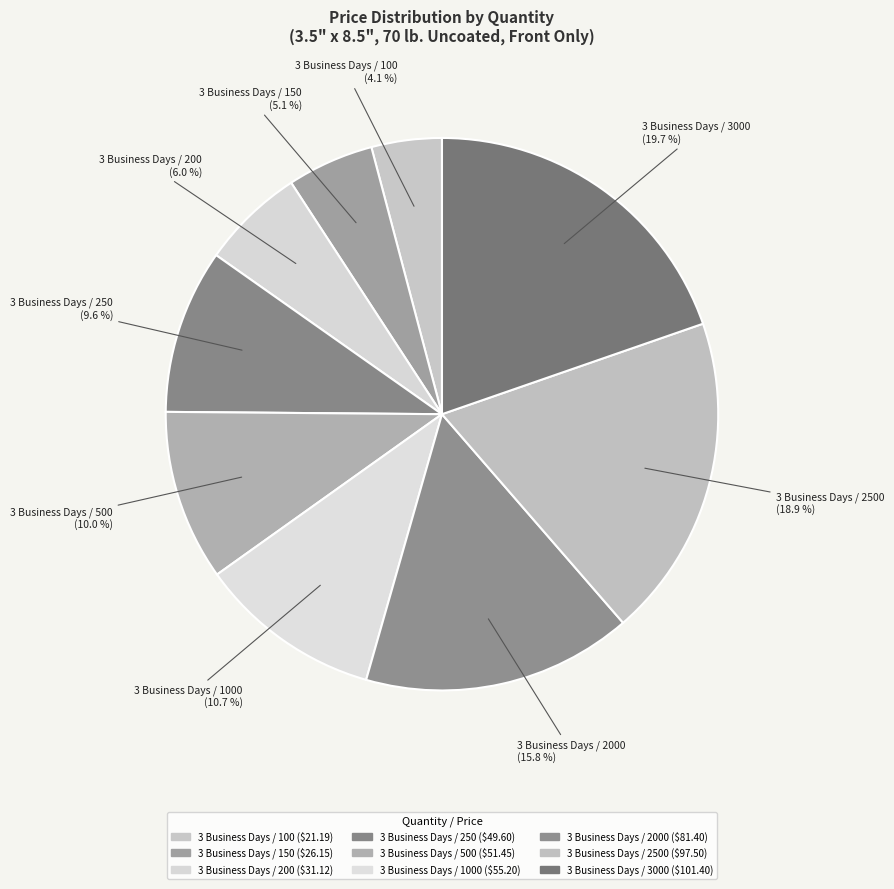

Between 3 Business Days / 3000 and 3 Business Days / 2500, which is larger?

3 Business Days / 3000